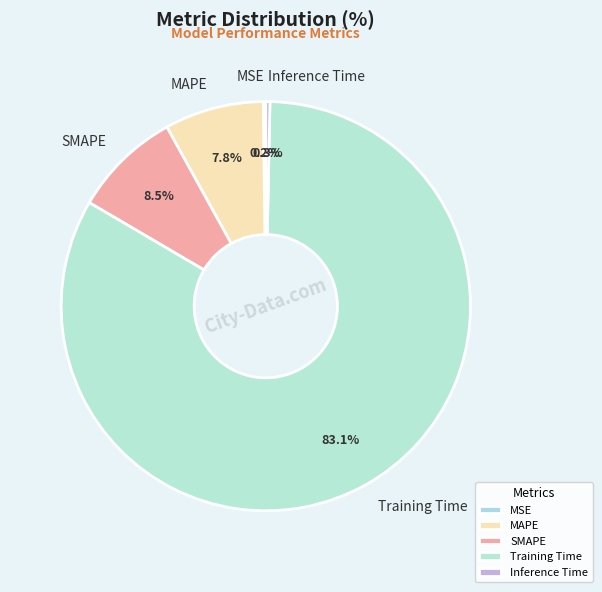

To the nearest percent, what is the difference between the largest and smallest slice percentages?

83%